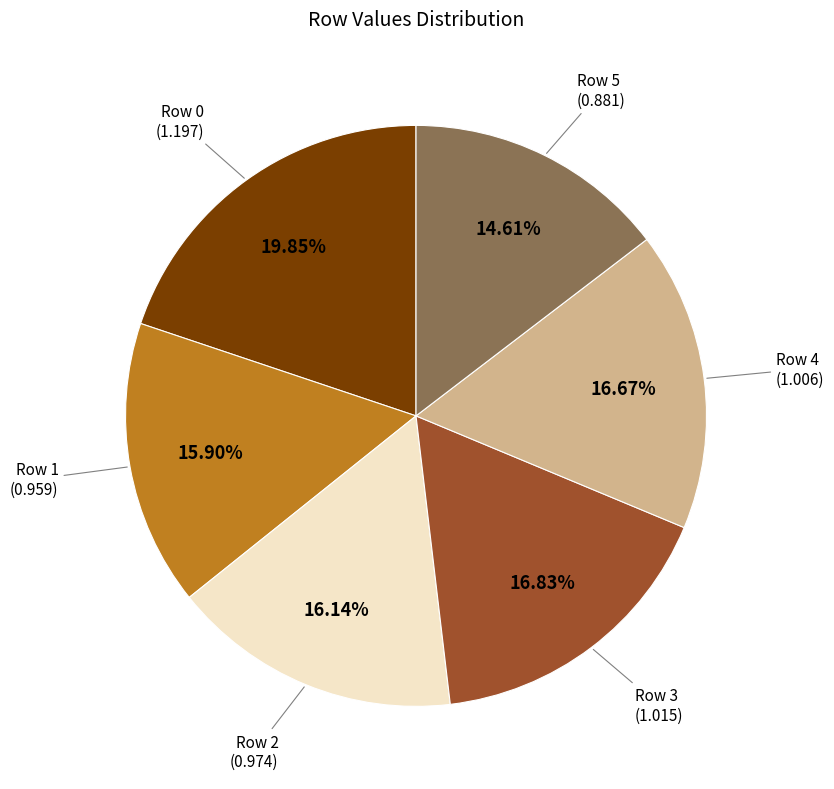

Is there a majority slice in this chart?

No